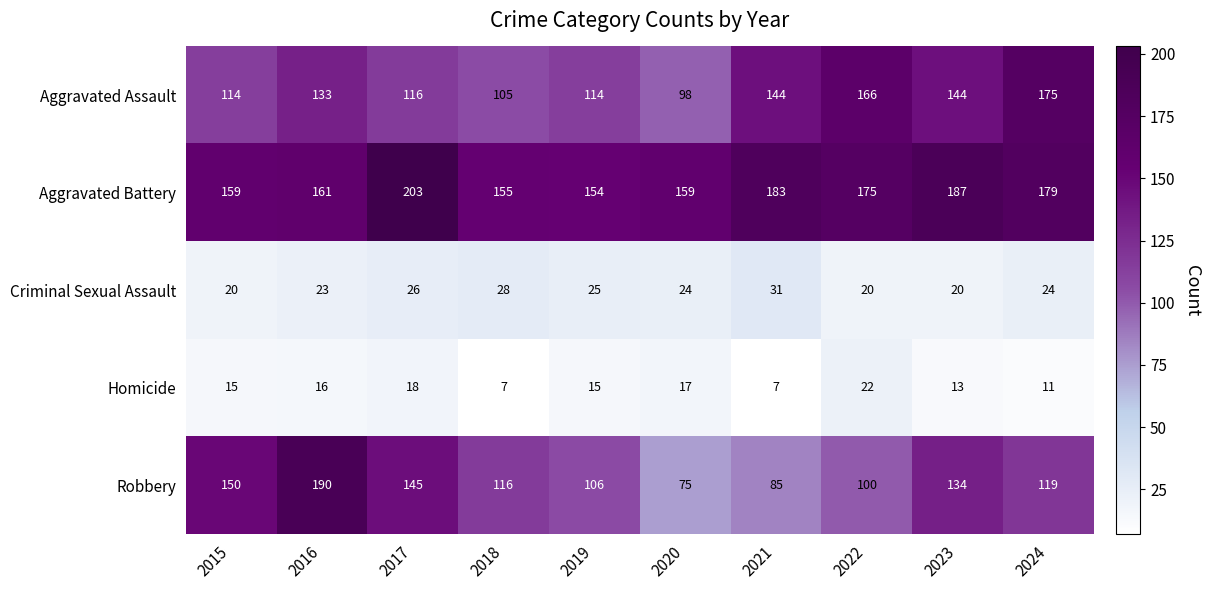

What value does the Aggravated Assault series have at 2017, to the nearest 10?

120